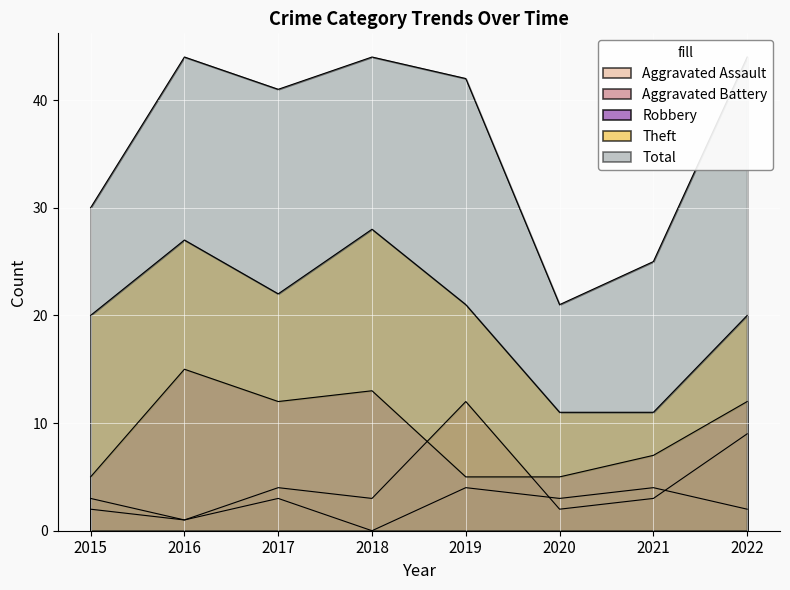

What is the total value across all series at 2015?

60